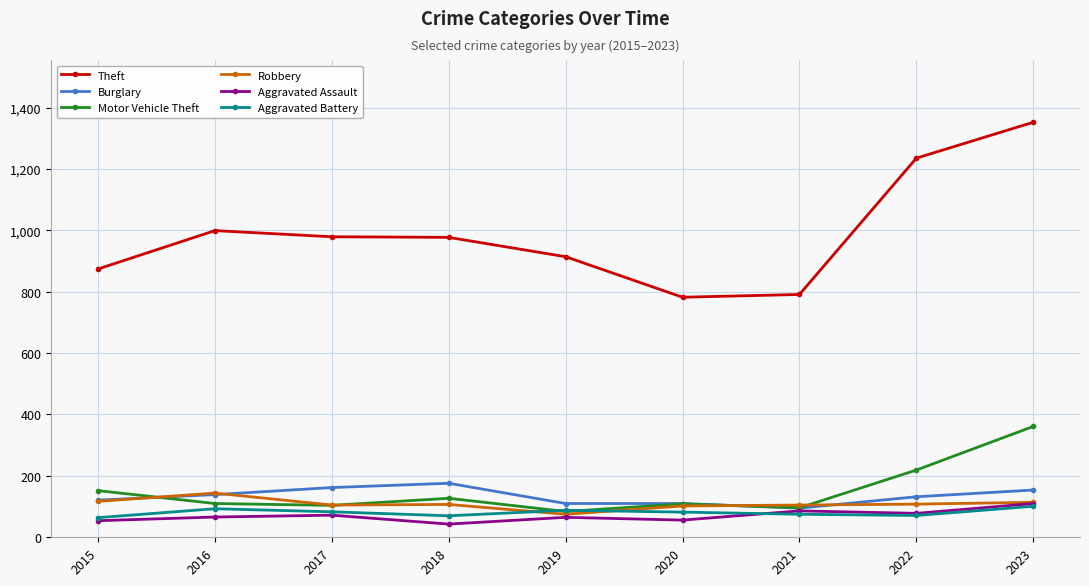

Is it true that Robbery equals 75 at 2019?

True